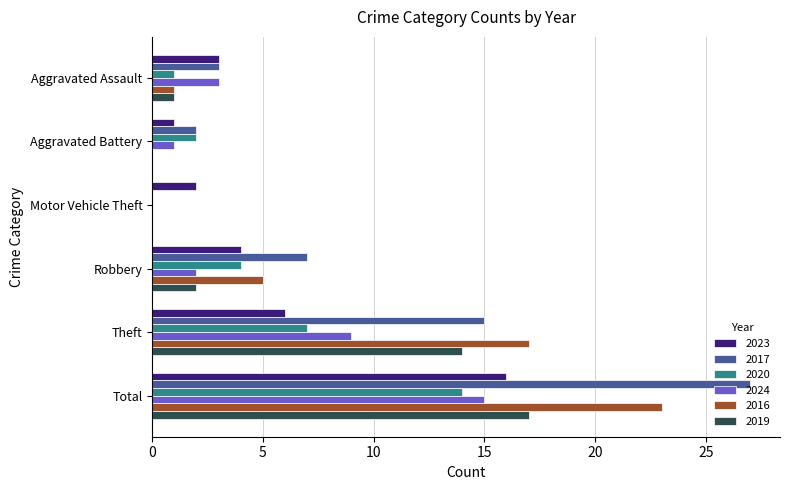

What is the greatest value displayed?

27